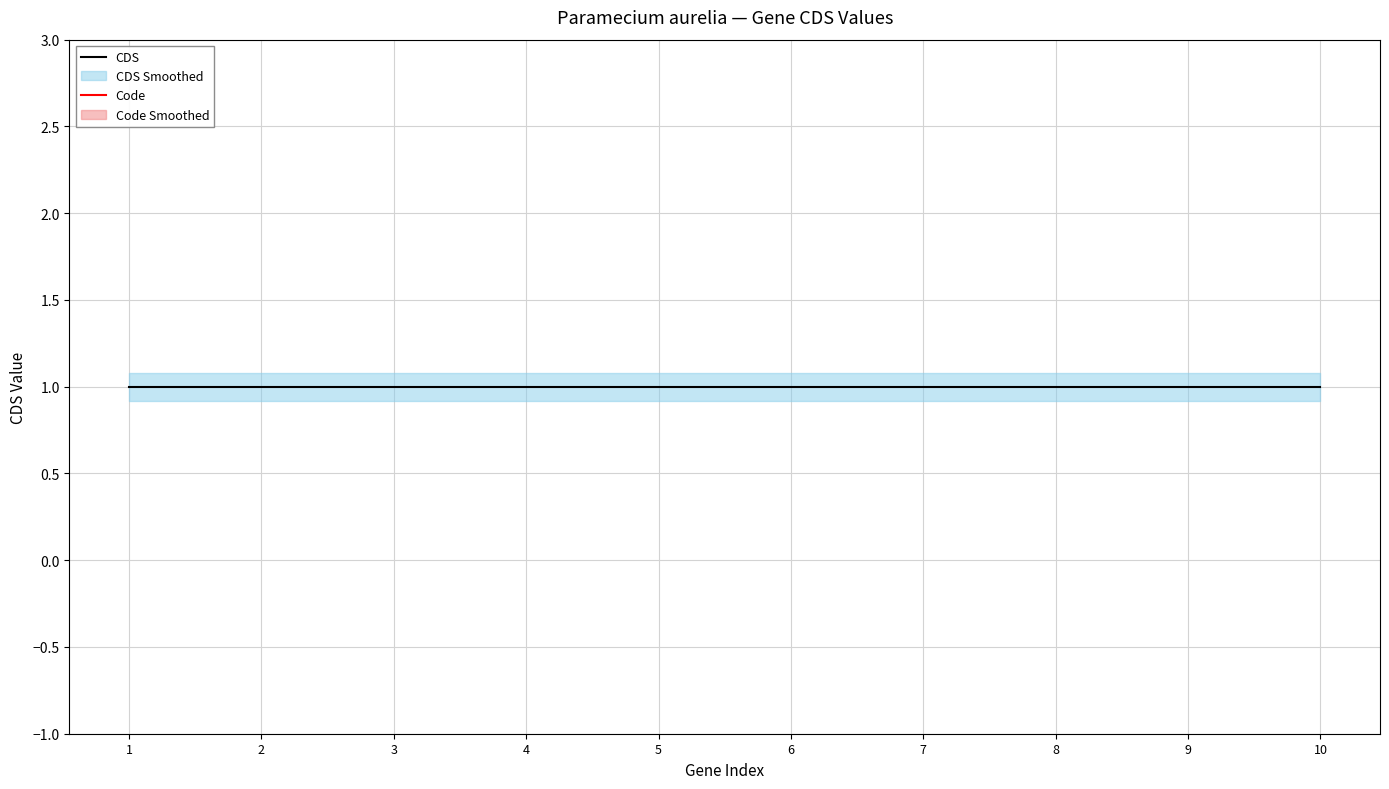

Rank the series at 7 from lowest to highest value.

CDS, Code